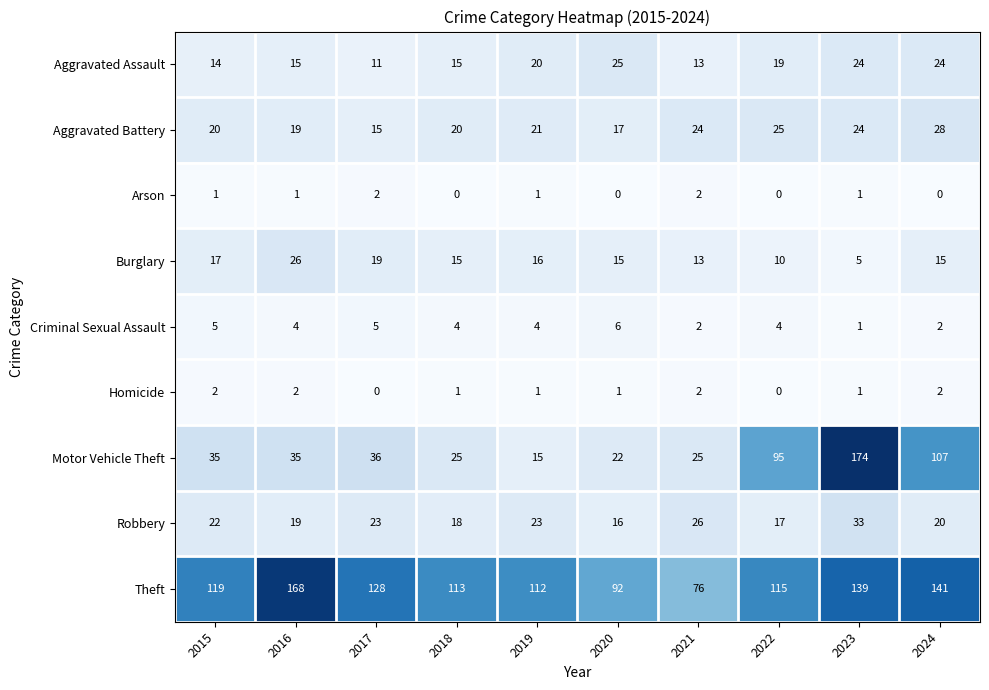

What is the approximate value of Theft at 2017, to the nearest 10?

130